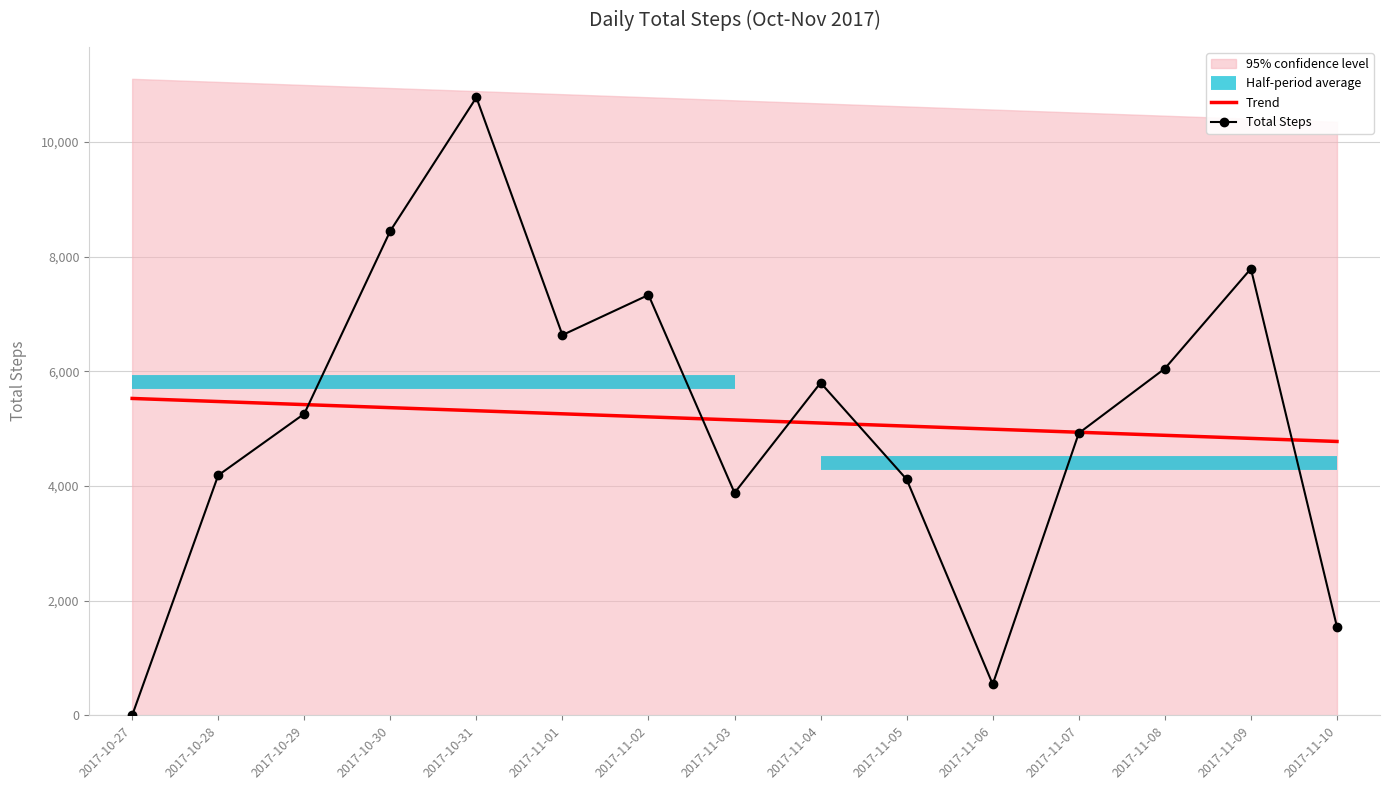

What is the difference between the Trend values at 2017-10-31 and 2017-11-01?

53.6